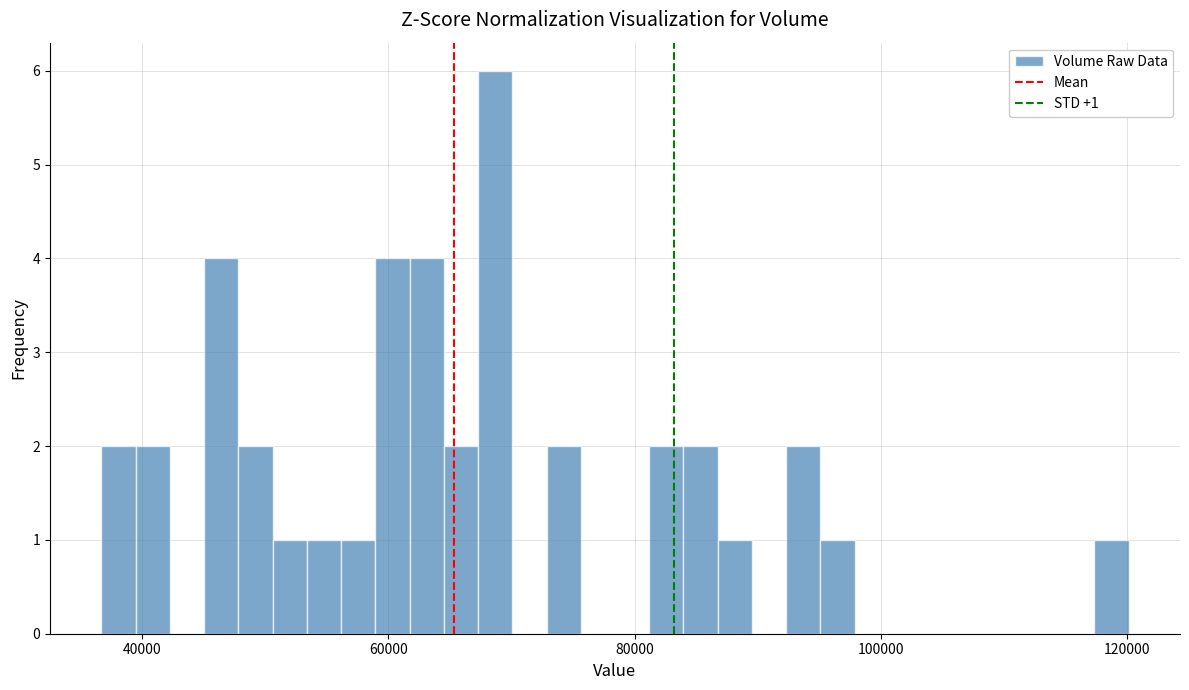

Around what value on the x-axis is the tallest bar? Give the approximate position of its centre, as read against the axis.

68000